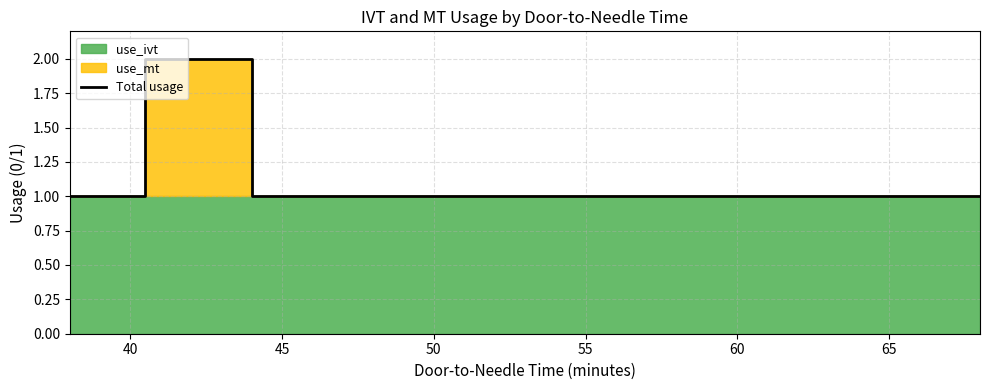

True or false: there are more than 2 points higher than both neighbors.

False